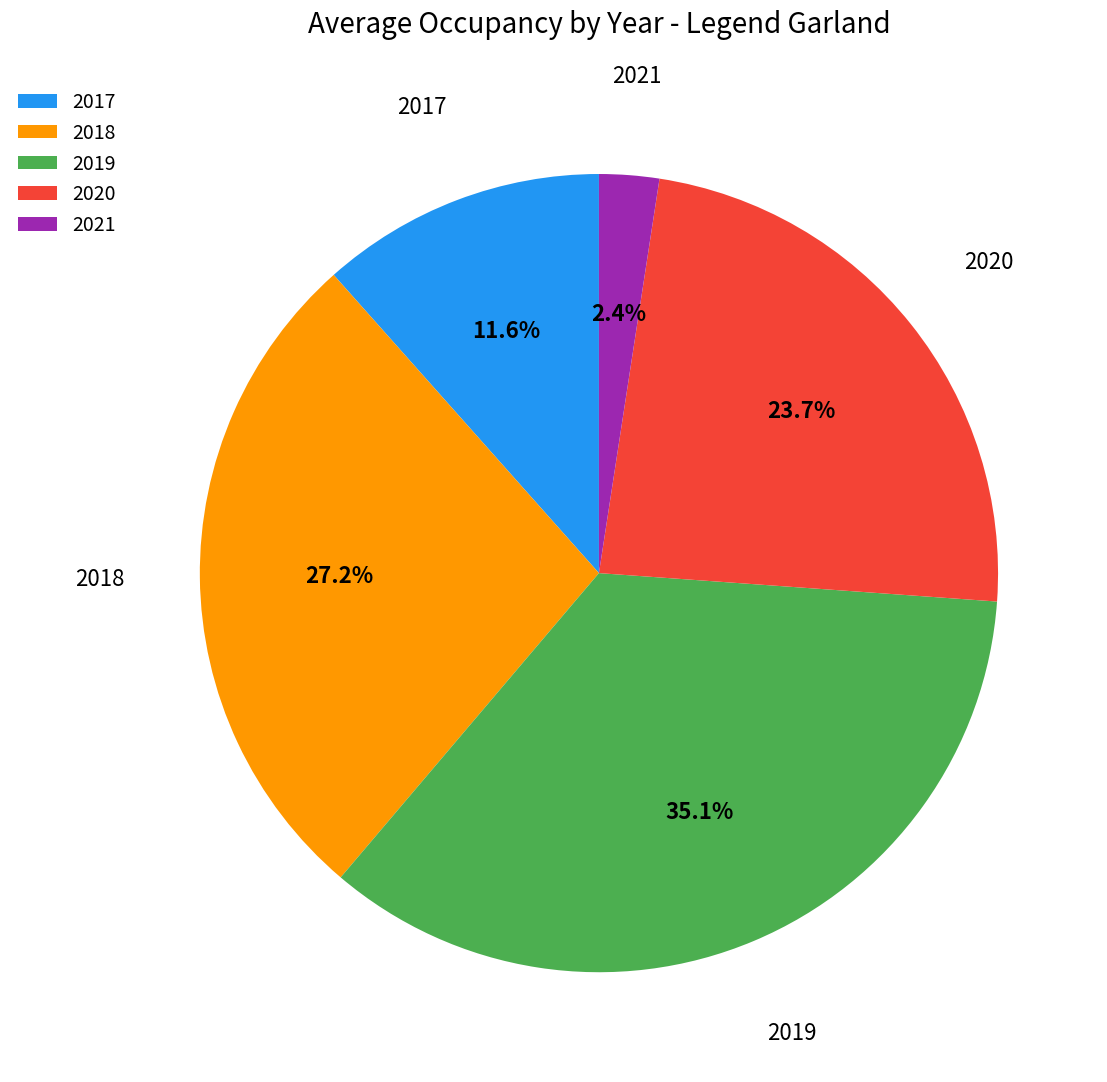

Does 2020 represent more than half of the total?

No